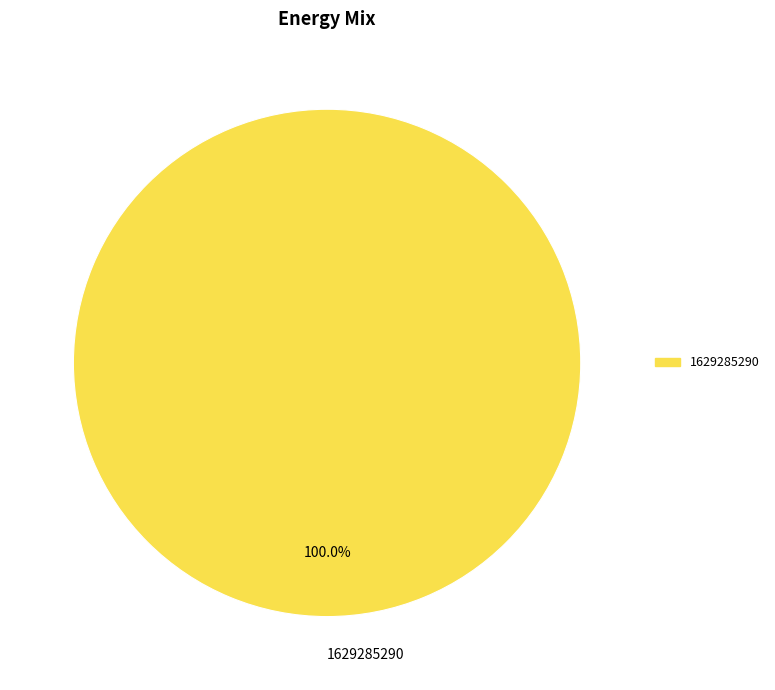

Rank the categories by value from lowest to highest.

1629285290